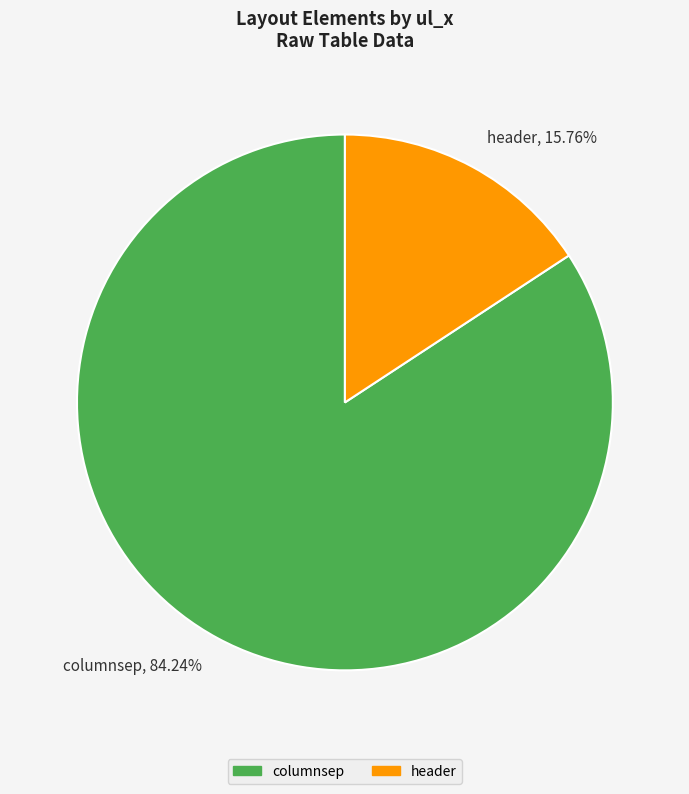

True or false: columnsep accounts for 84% of the total.

True